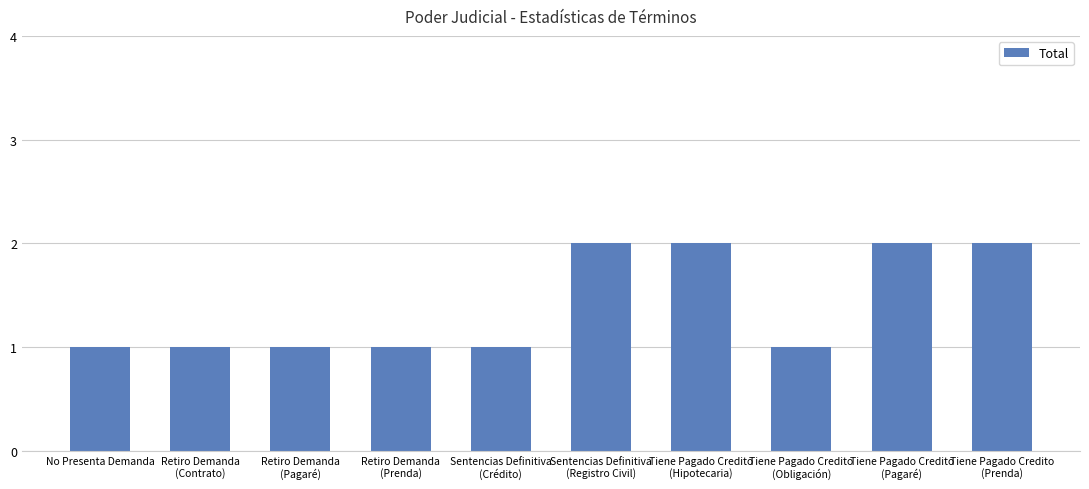

Read the value at Sentencias Definitiva
(Registro Civil).

2